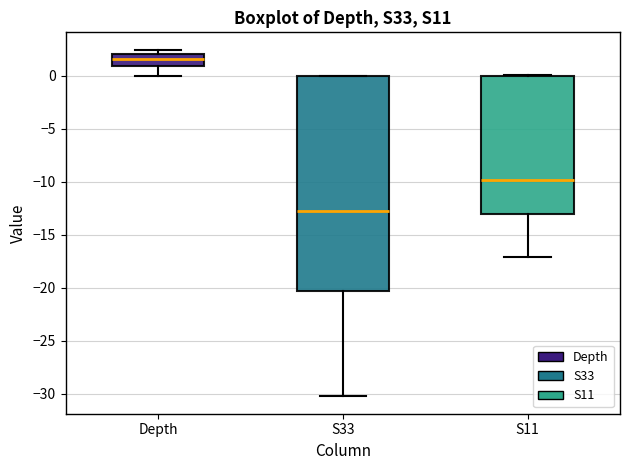

Where is the lower edge of the box for S11 on the y-axis? The values are not printed on the chart, so give them approximately, as read against the axis.

-13.0